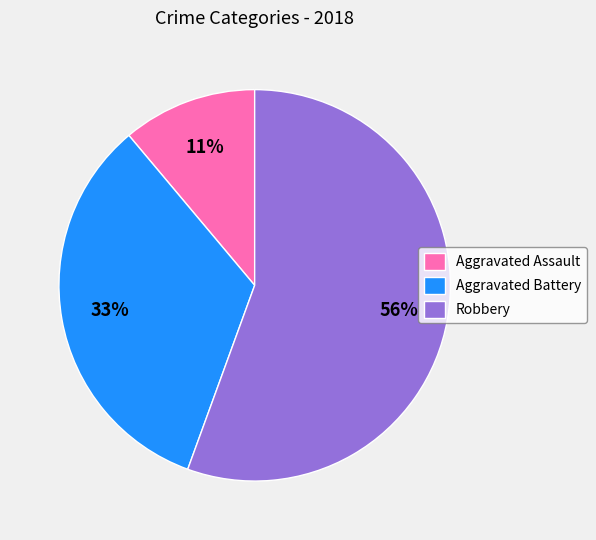

True or false: Robbery accounts for 56% of the total.

True